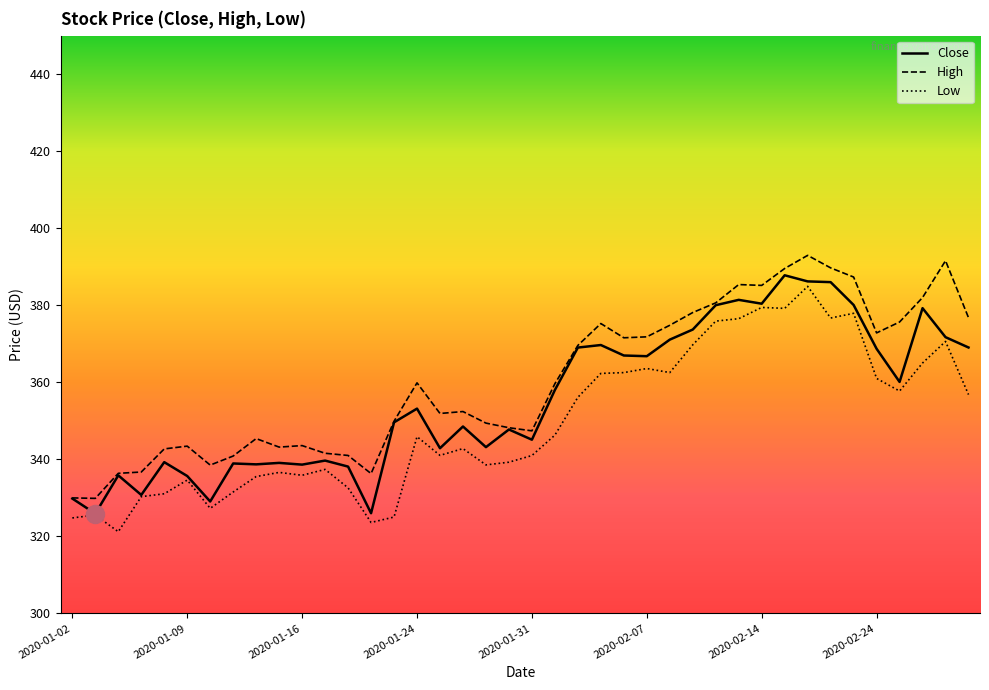

What is the highest value of the Close series?

387.8